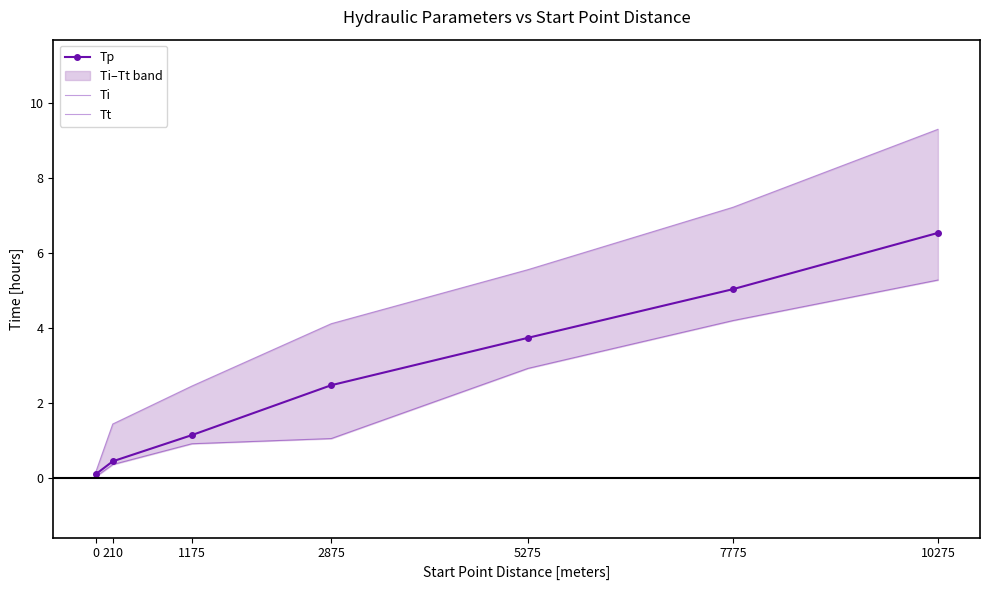

True or false: Ti and Tp cross at least once.

False